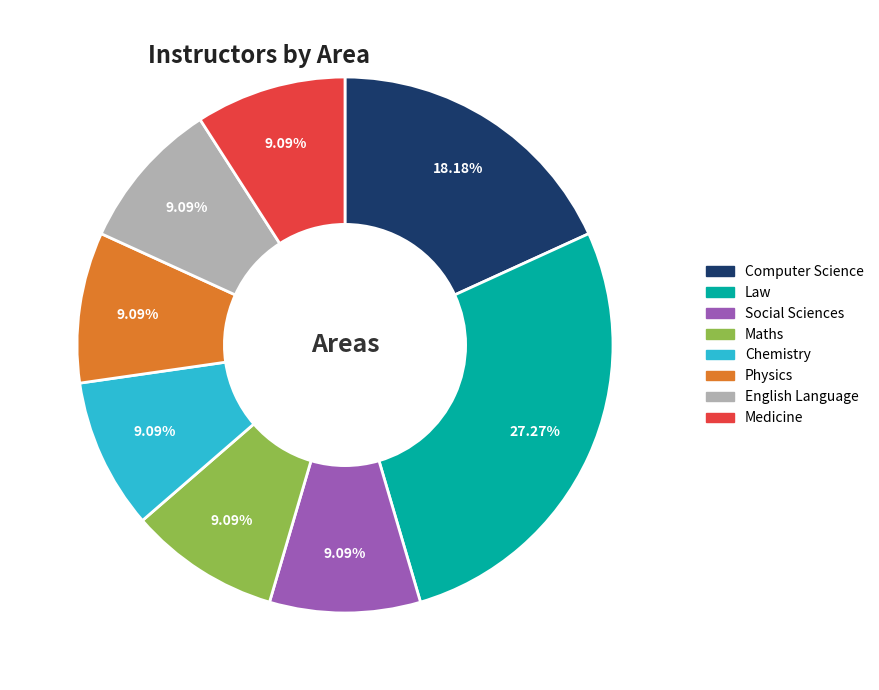

Do Computer Science and Medicine together represent more than half of the pie?

No